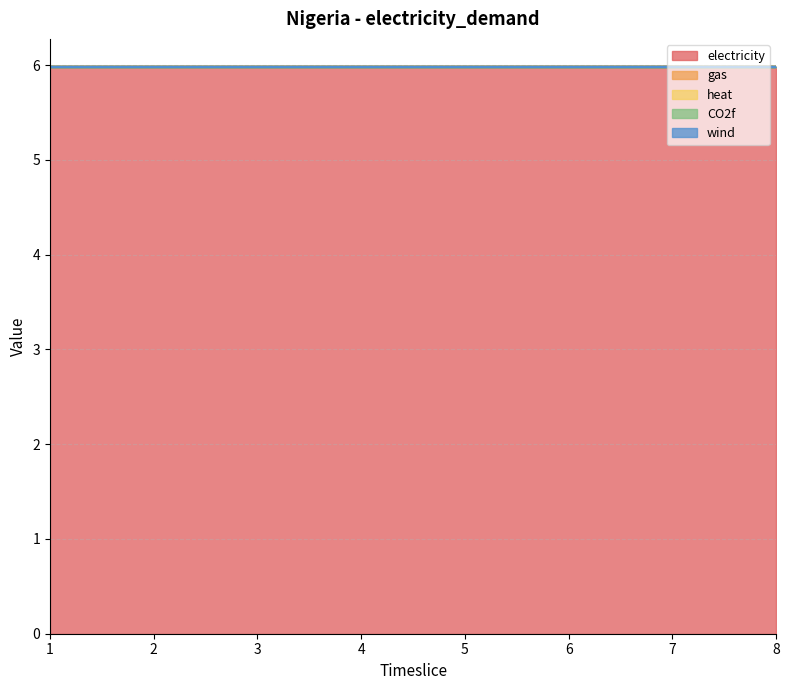

List the series in order of their peak value, highest first.

electricity, gas, heat, CO2f, wind